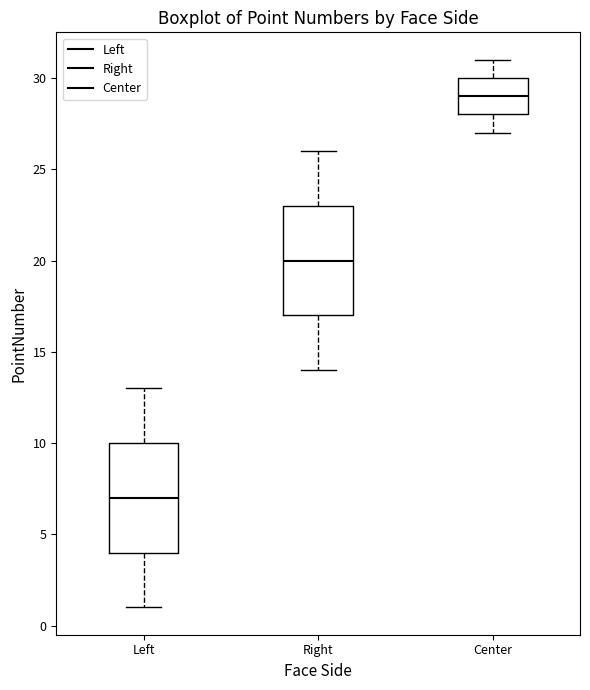

Reading left to right, read every box against the y-axis: the position of its median line, the range the box covers, and the ends of its whiskers. The values are not printed on the chart, so give them approximately, as read against the axis.

Left: median 7, box 4 to 10, whiskers 1 to 13
Right: median 20, box 17 to 23, whiskers 14 to 26
Center: median 29, box 28 to 30, whiskers 27 to 31